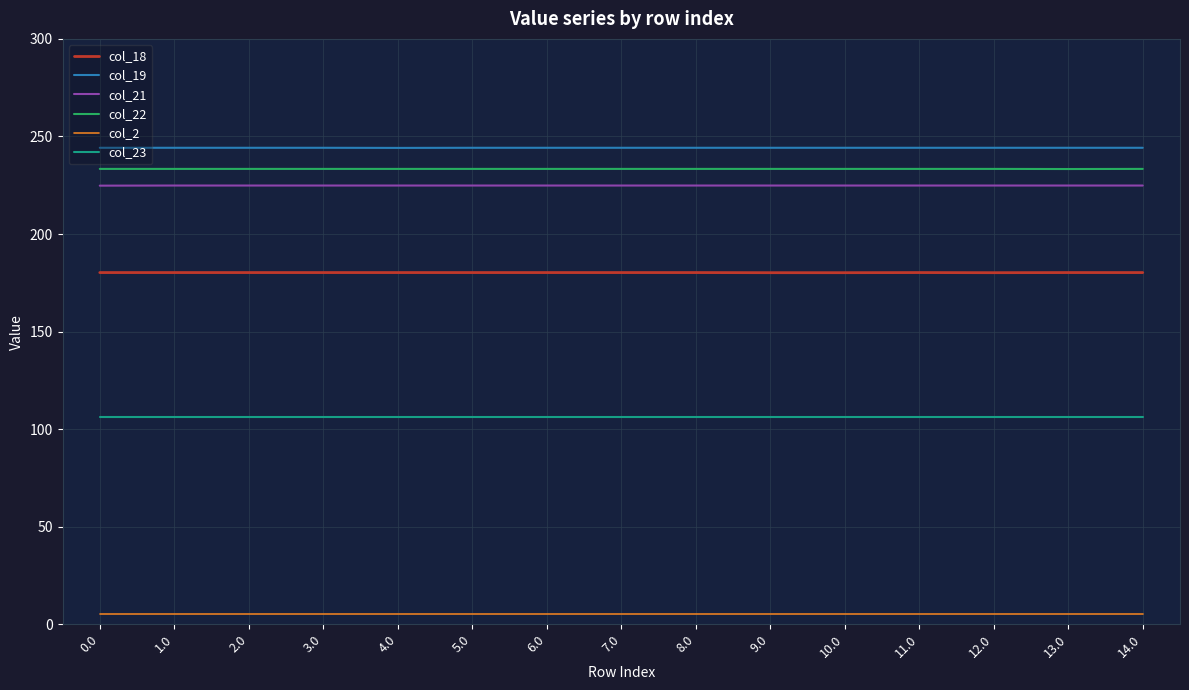

Count the number of categories in the chart.

15